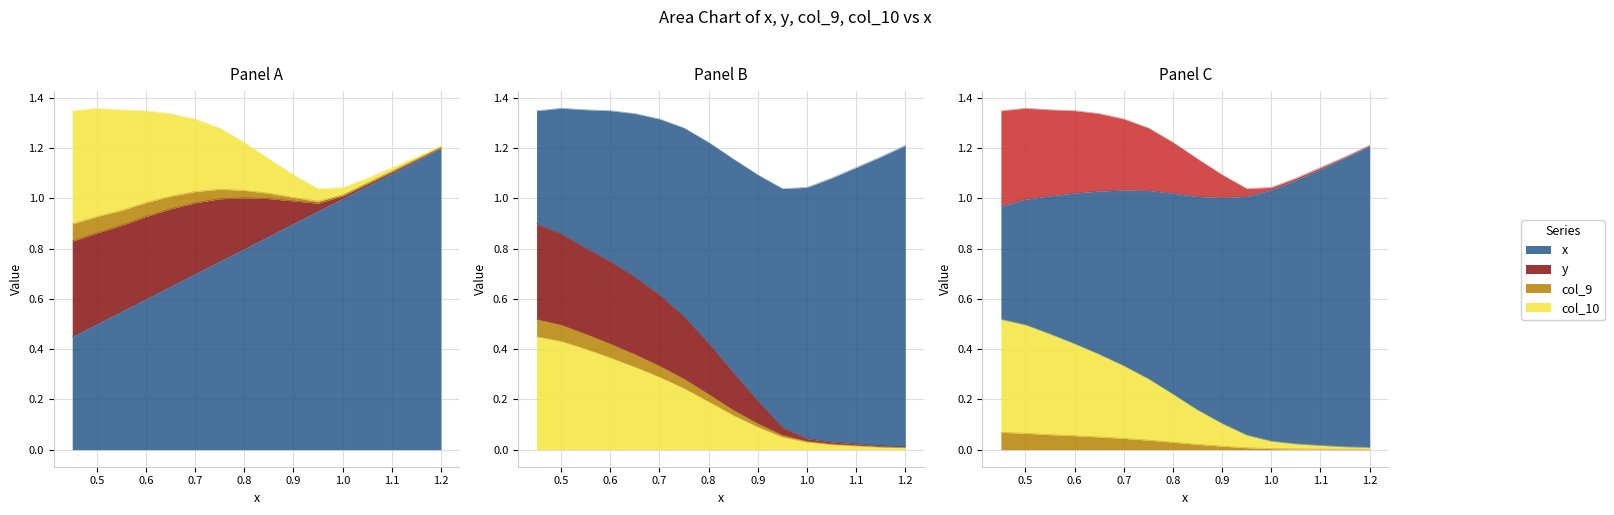

At 0.8, list the series in order from smallest to largest.

col_9, col_10, y, x